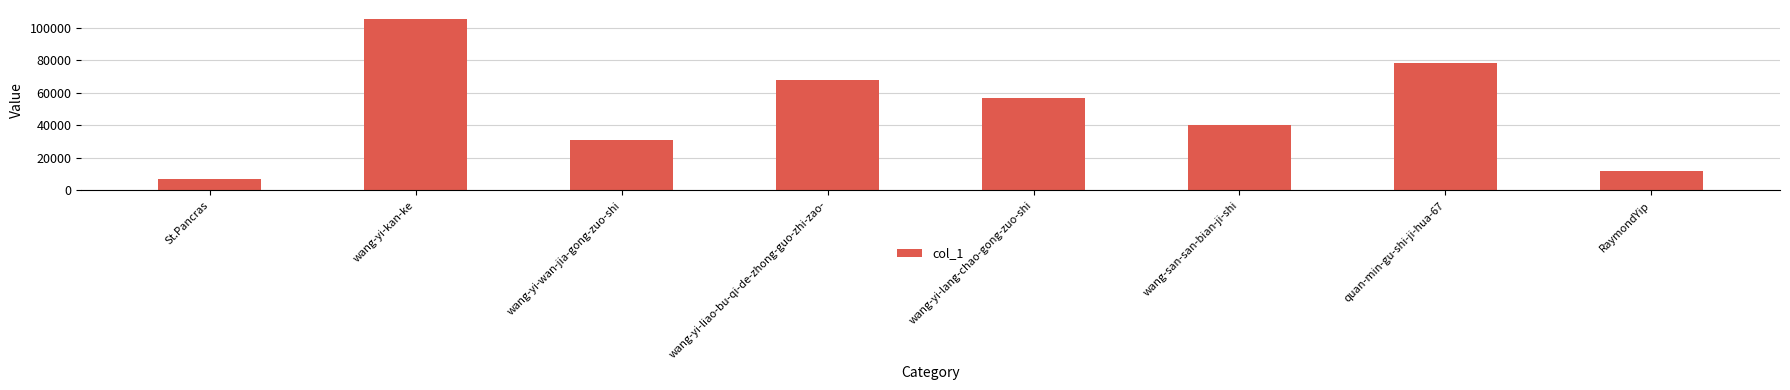

List the labels in order of value, smallest first.

St.Pancras, RaymondYip, wang-yi-wan-jia-gong-zuo-shi, wang-san-san-bian-ji-shi, wang-yi-lang-chao-gong-zuo-shi, wang-yi-liao-bu-qi-de-zhong-guo-zhi-zao-, quan-min-gu-shi-ji-hua-67, wang-yi-kan-ke